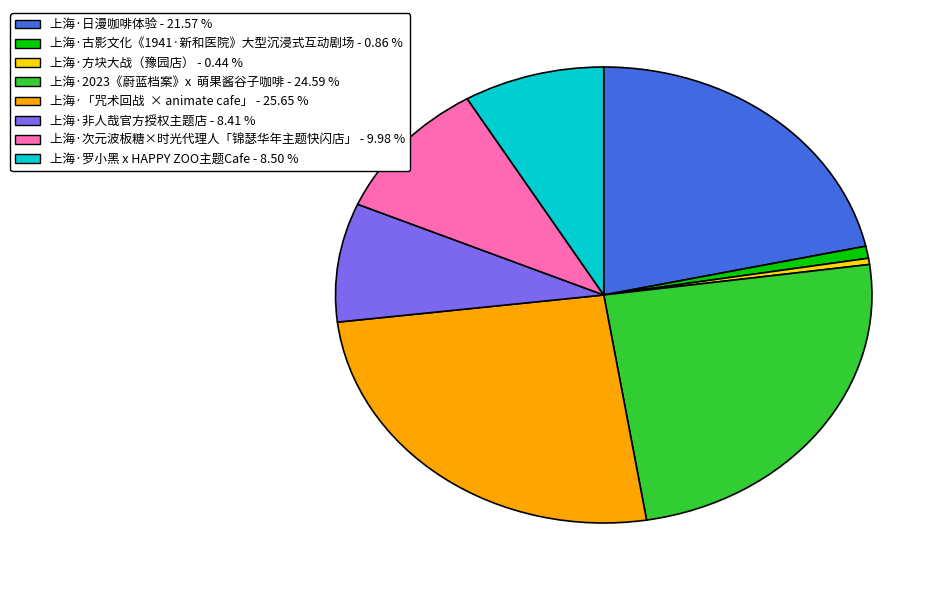

Which has a higher value, 上海·次元波板糖×时光代理人「锦瑟华年主题快闪店」 - 9.98 % or 上海·「咒术回战 × animate cafe」 - 25.65 %?

上海·「咒术回战 × animate cafe」 - 25.65 %